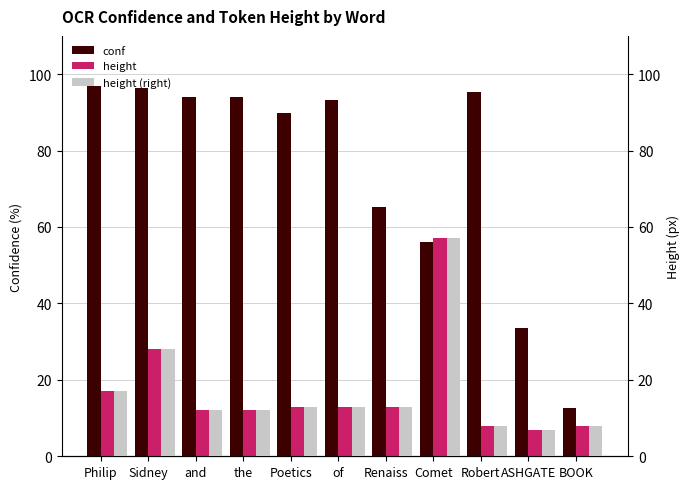

At which label does conf reach its peak?

Philip